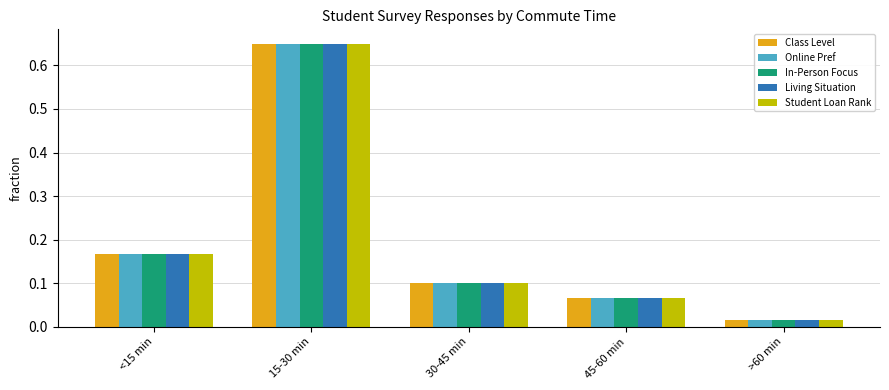

What is the total value across all series at 45-60 min?

0.3